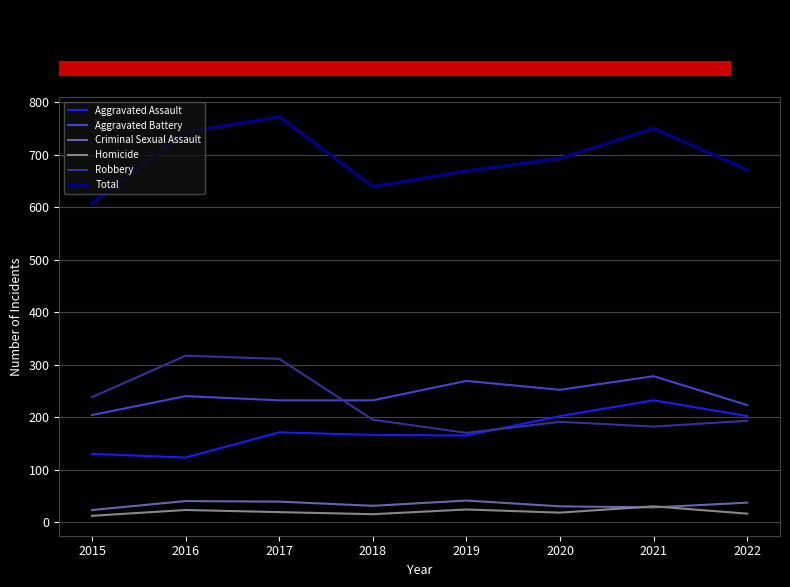

Rank the series by their maximum value, from lowest to highest.

Homicide, Criminal Sexual Assault, Aggravated Assault, Aggravated Battery, Robbery, Total